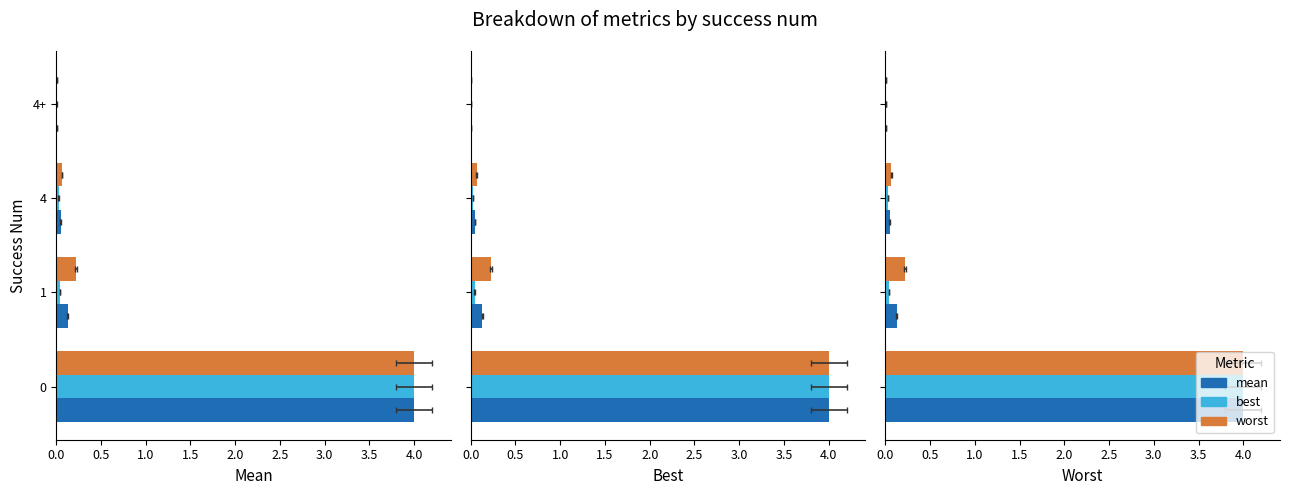

True or false: best has a value of 0.0 at 4.

True